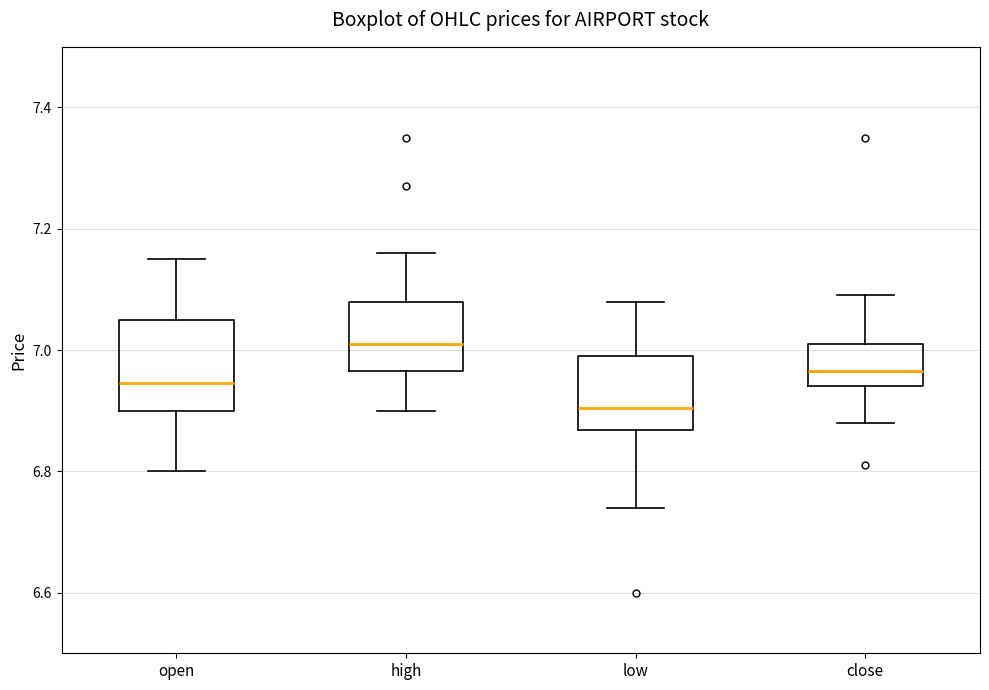

Comparing the boxes themselves (not the whiskers), which one is the tallest?

open